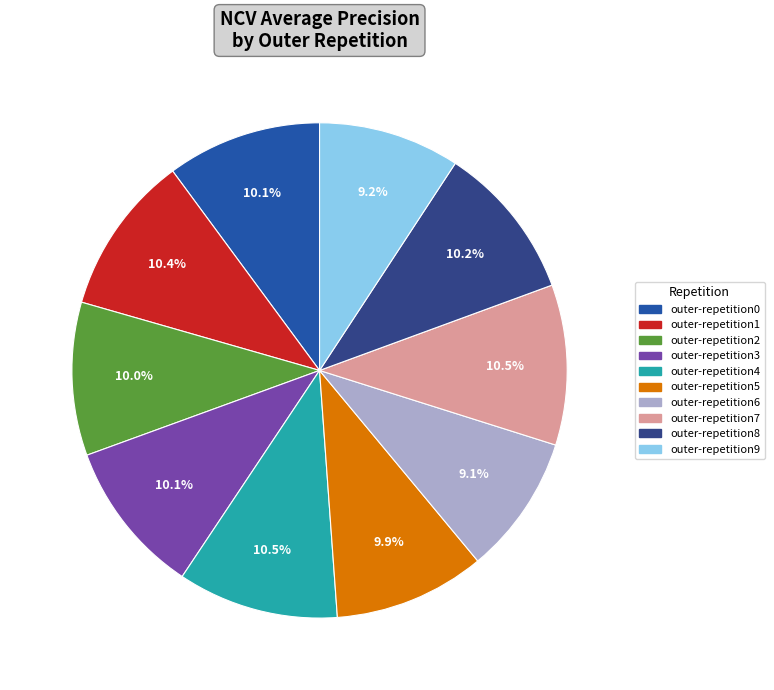

How many slices are in this pie chart?

10